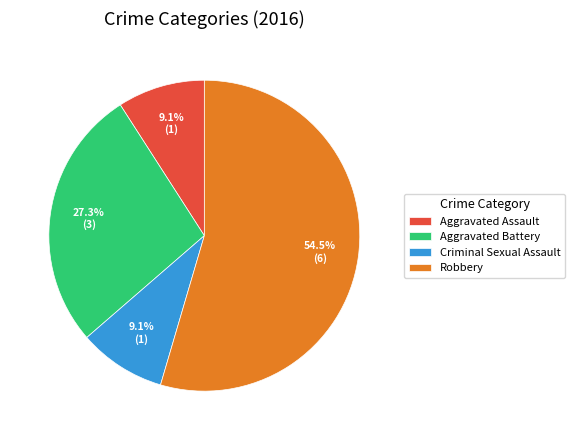

Which slice is the largest?

Robbery